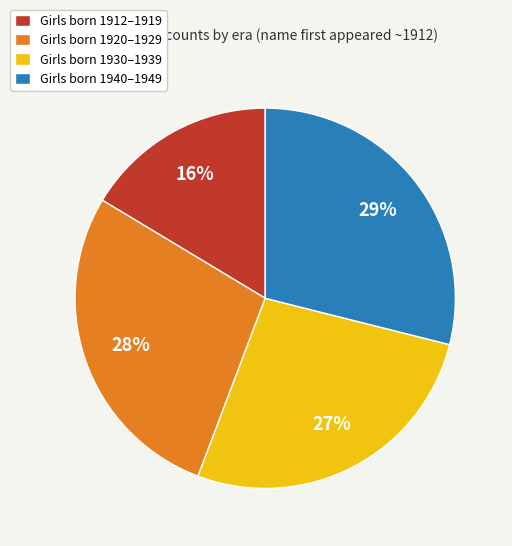

True or false: Girls born 1940–1949 accounts for 41% of the total.

False